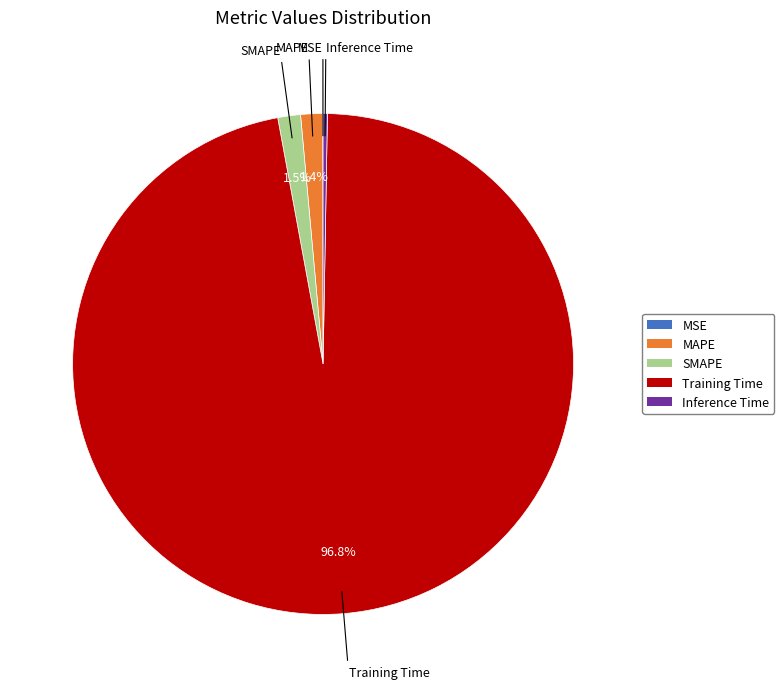

Which category has the biggest portion of the pie?

Training Time